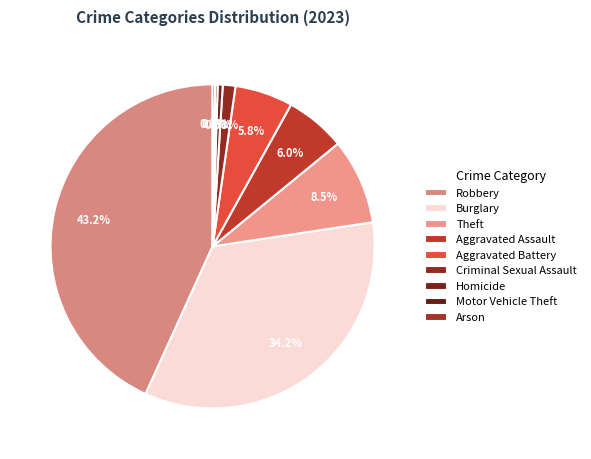

What portion of the pie excludes Robbery?

56.8%